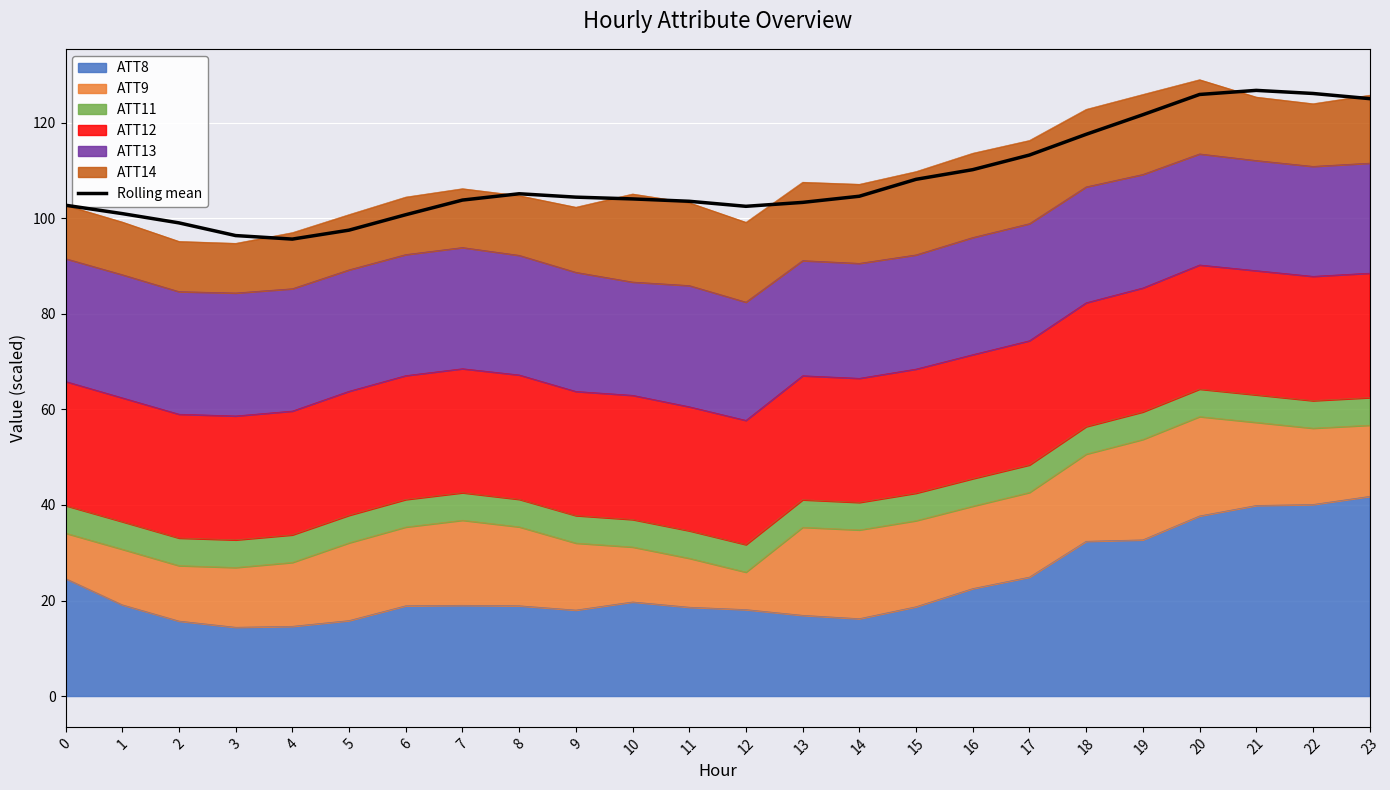

Rank the categories by value from highest to lowest.

21, 22, 20, 23, 19, 18, 17, 16, 15, 8, 14, 9, 10, 7, 11, 13, 0, 12, 1, 6, 2, 5, 3, 4